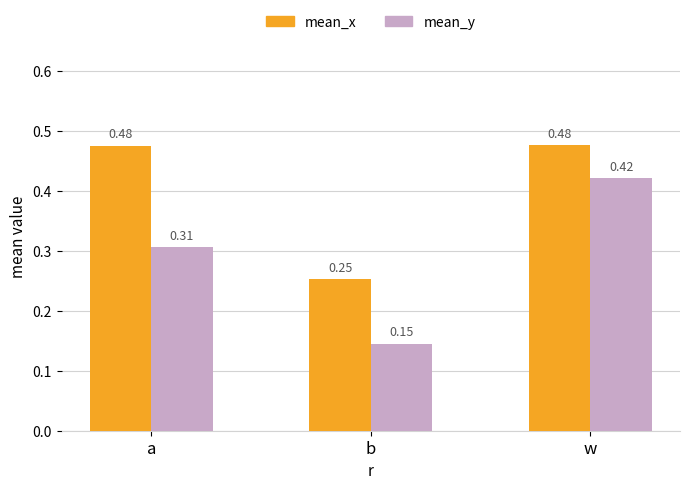

Which category has the lowest value across all series?

b